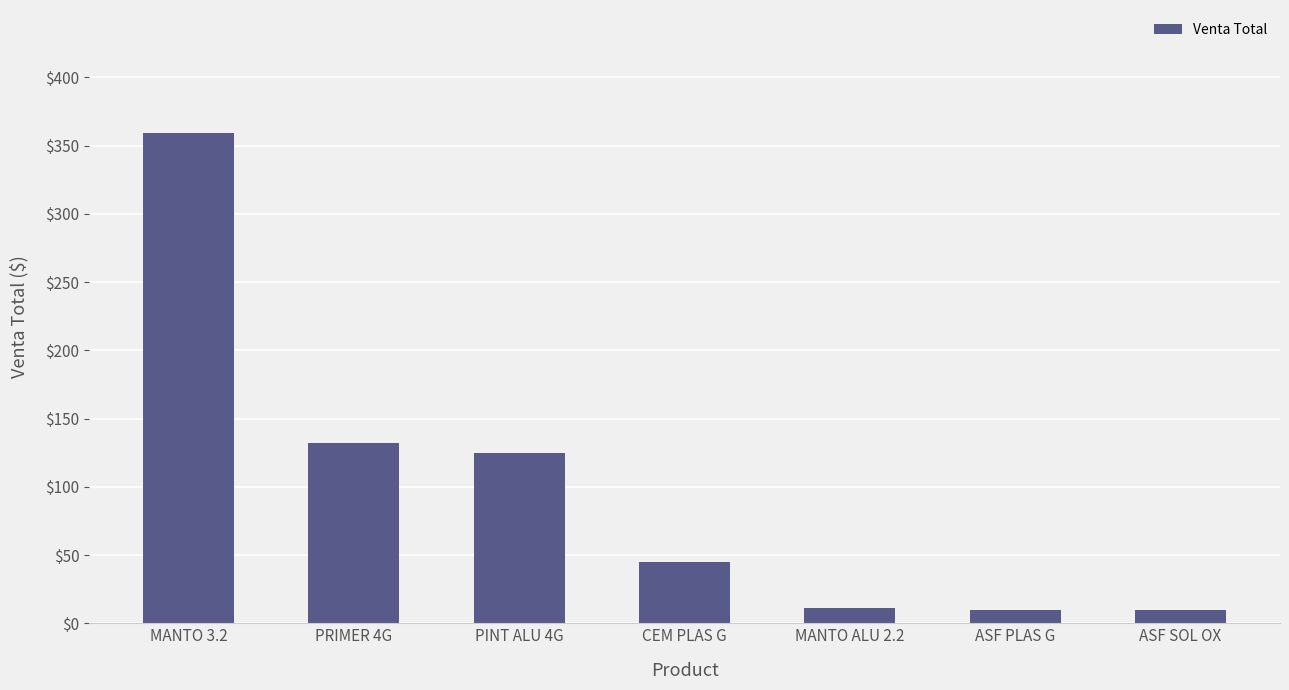

What is the approximate value at ASF SOL OX?

10.0